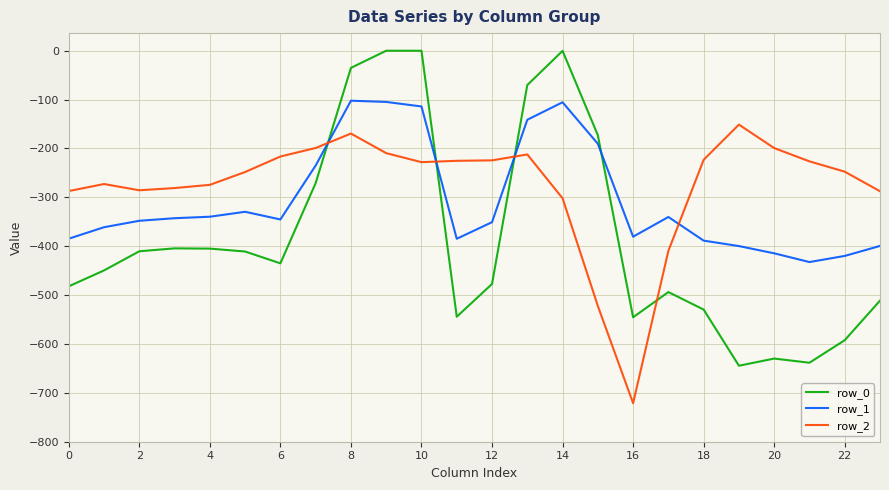

True or false: row_2 has more than 0 points higher than both neighbors.

True